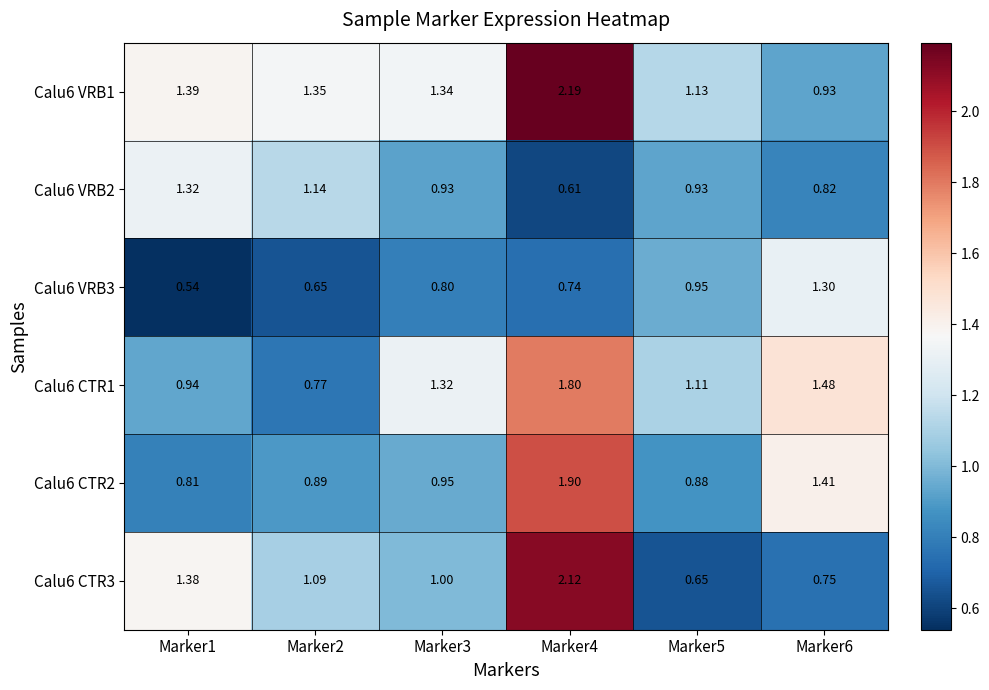

Is the value of Calu6 CTR3 at Marker1 greater than the value of Calu6 CTR1 at Marker6?

No